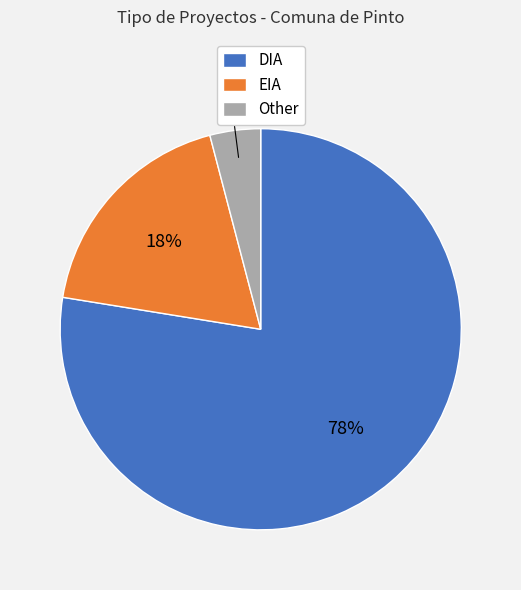

To the nearest percent, what is the combined percentage of Other and EIA?

22%